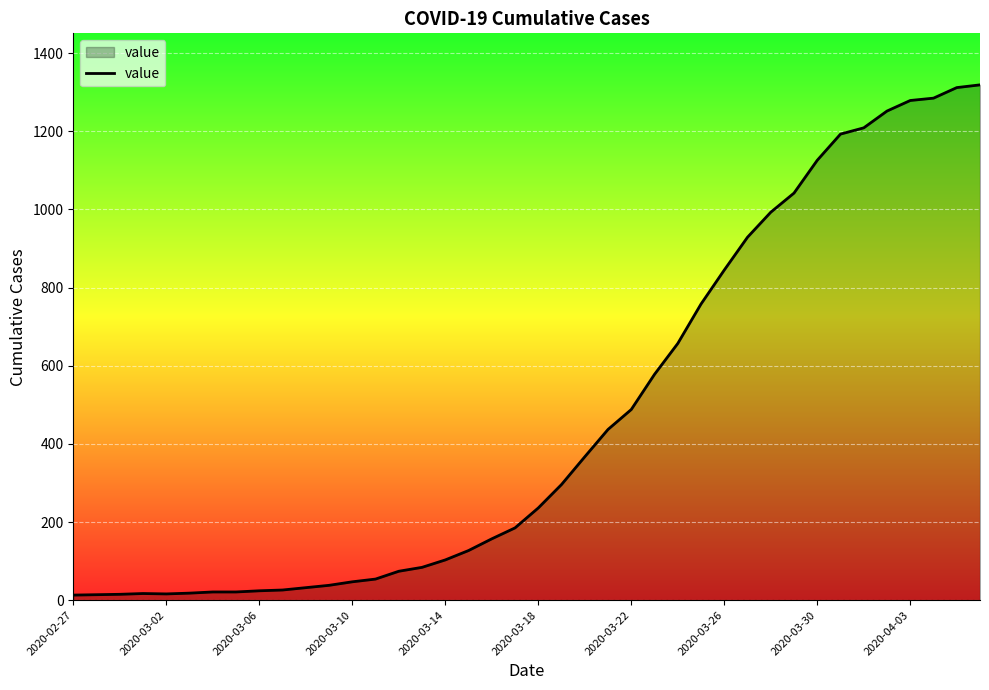

What is the difference between the maximum and minimum values?

1306